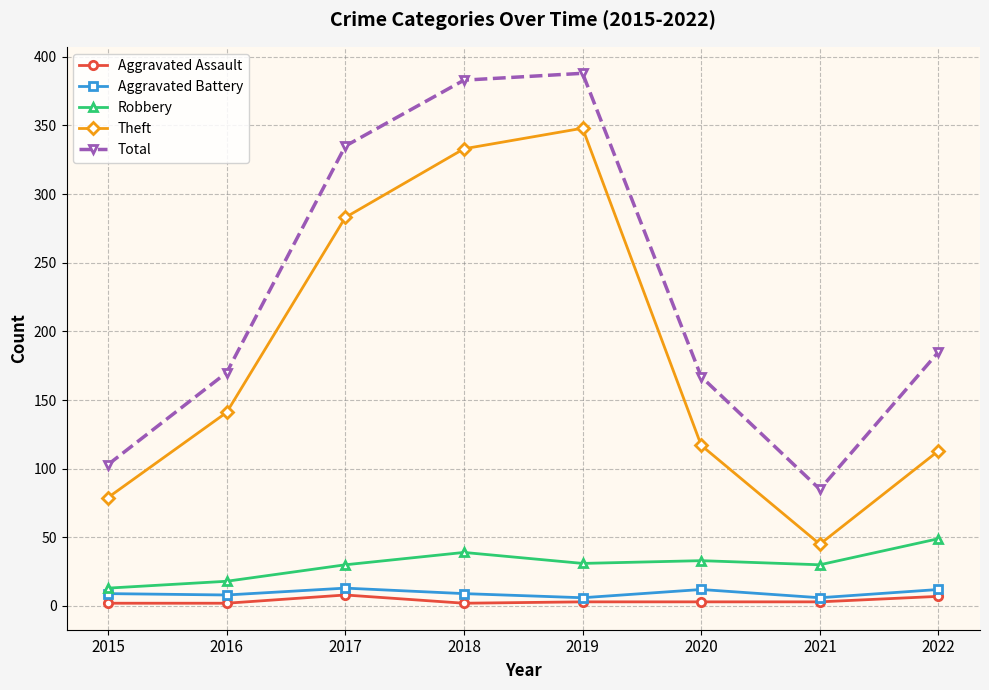

How many categories are shown in the chart?

8